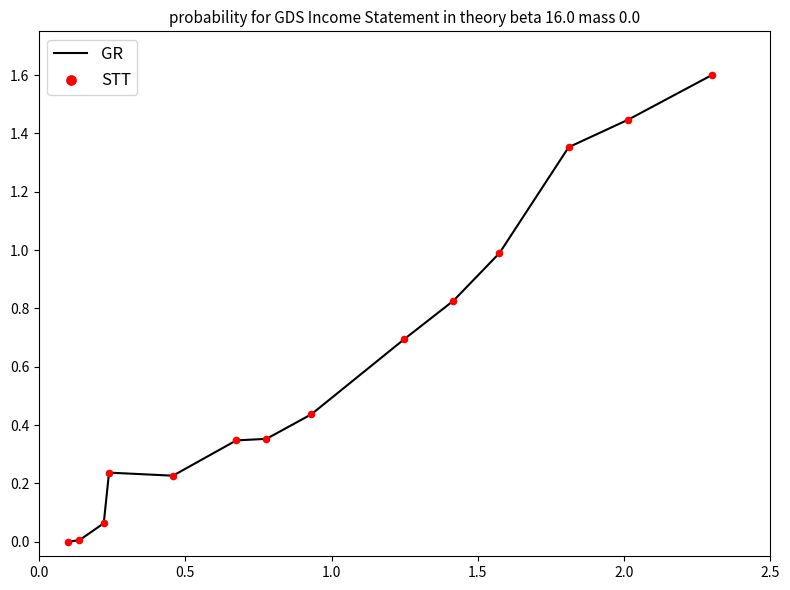

What is the maximum value shown in the chart?

1.6